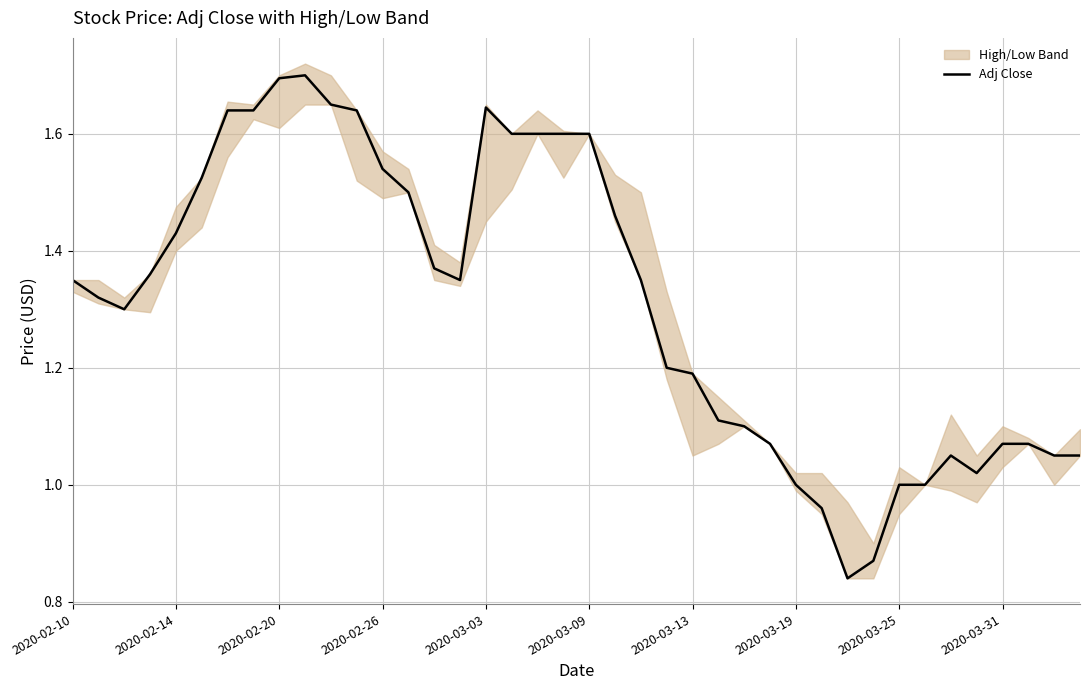

The value of Adj Close at 2020-03-09 is 0.7. True or false?

False